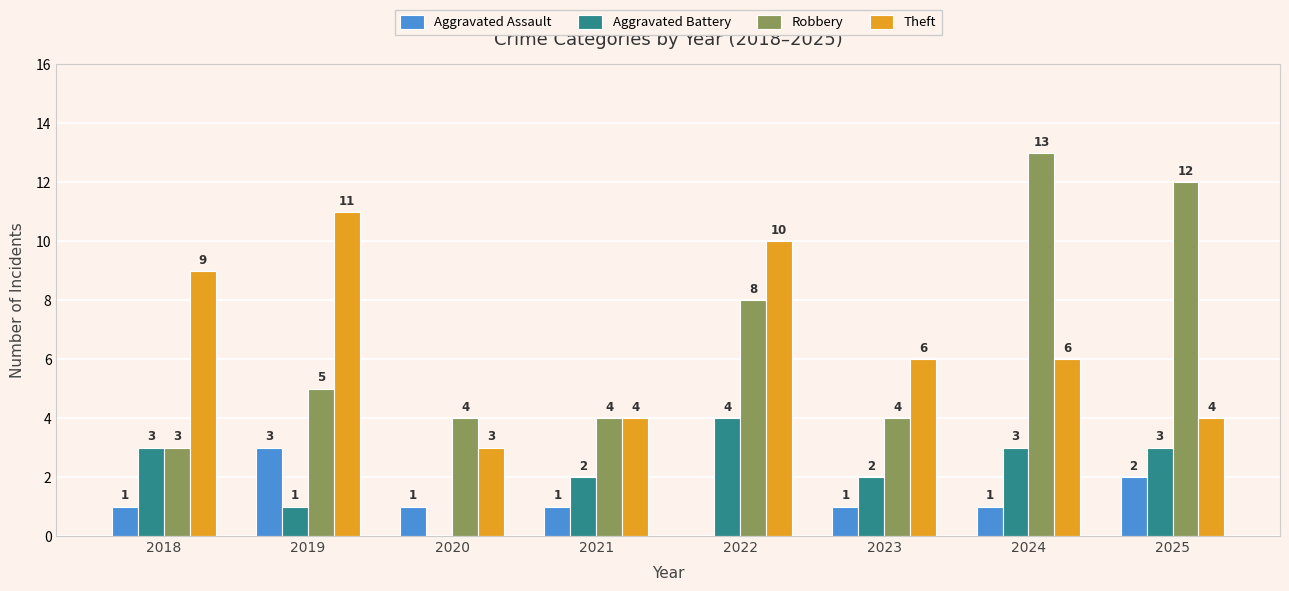

Where does the Theft series first go above 6?

2018